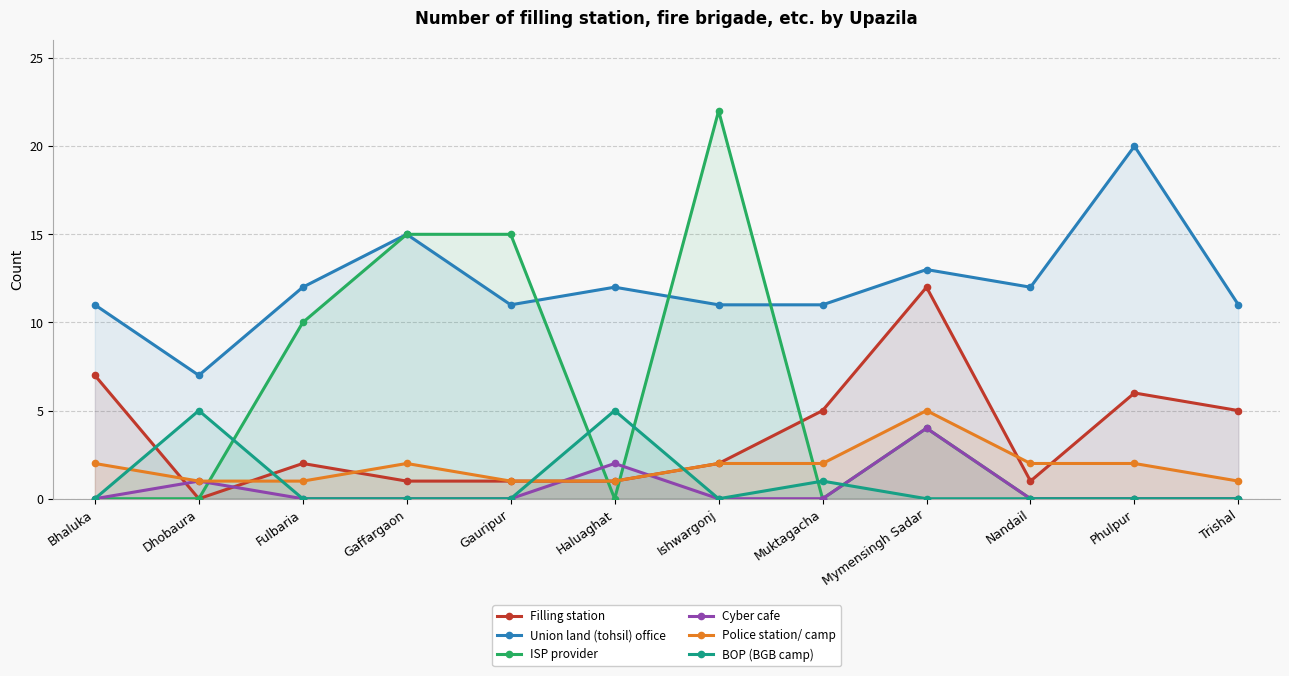

Which series has the widest spread of values?

ISP provider